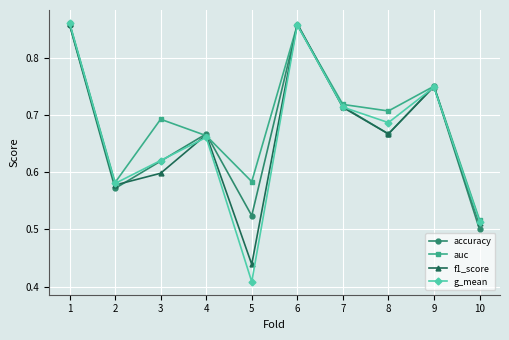

What is the difference between the maximum and minimum values in the auc series?

0.3